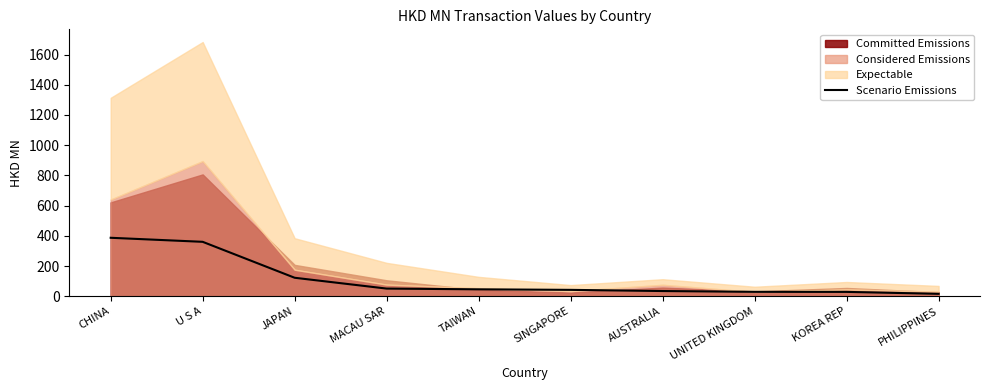

Read the value at KOREA REP.

28.8